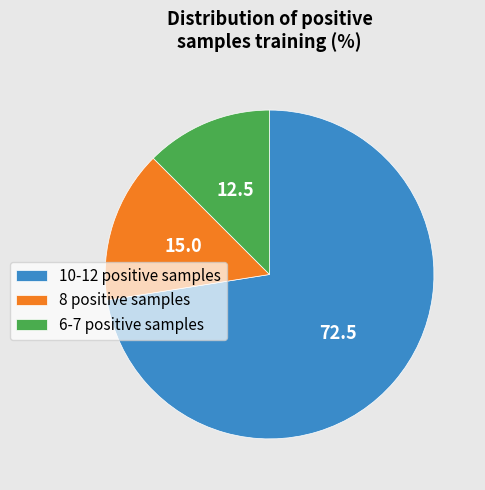

Is it true that 6-7 positive samples is 7% of the pie?

False